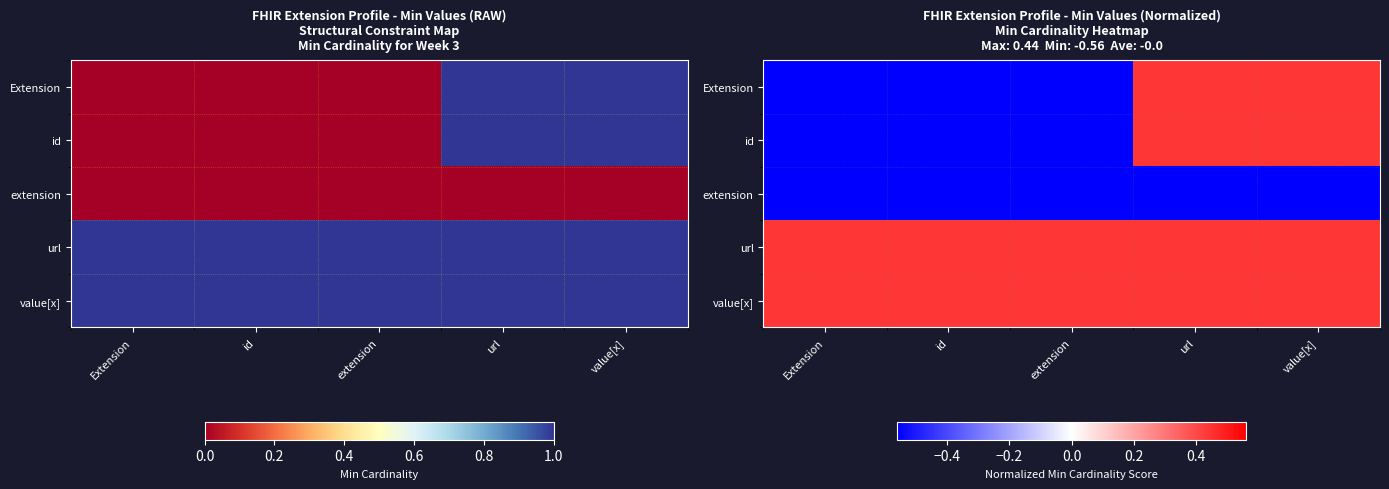

At which category is the sum across all series the highest?

url